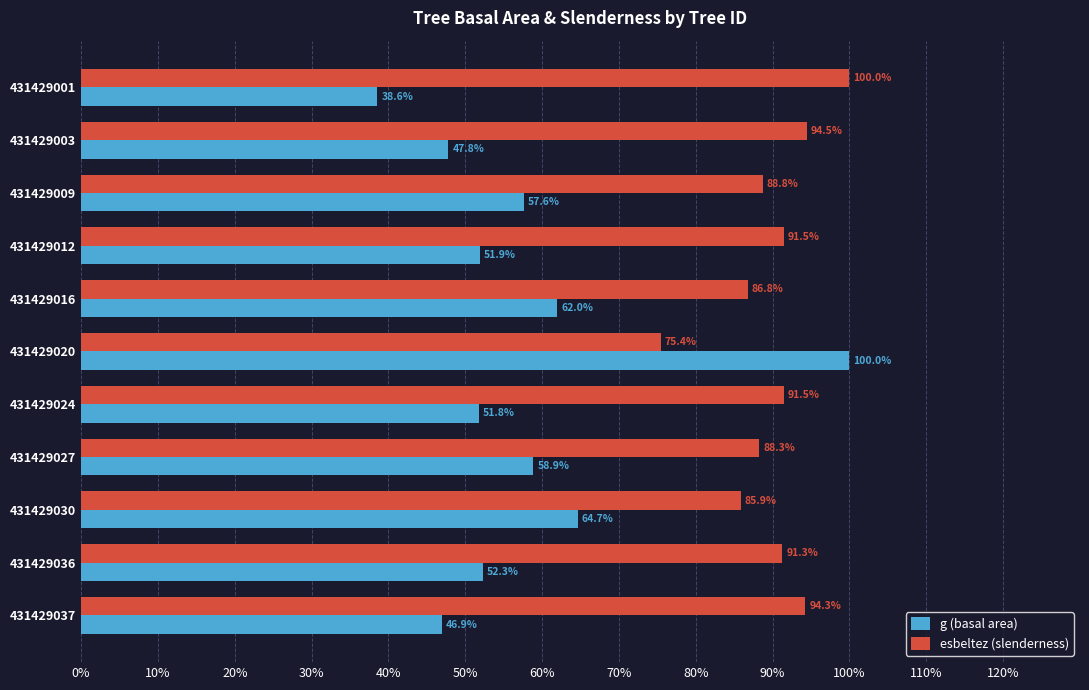

The value of esbeltez (slenderness) at 431429012 is 91.5. True or false?

True